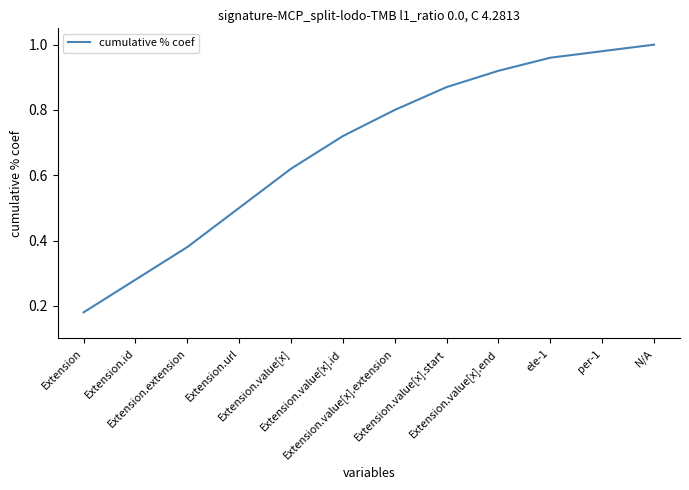

Rank the categories by value from highest to lowest.

N/A, per-1, ele-1, Extension.value[x].end, Extension.value[x].start, Extension.value[x].extension, Extension.value[x].id, Extension.value[x], Extension.url, Extension.extension, Extension.id, Extension